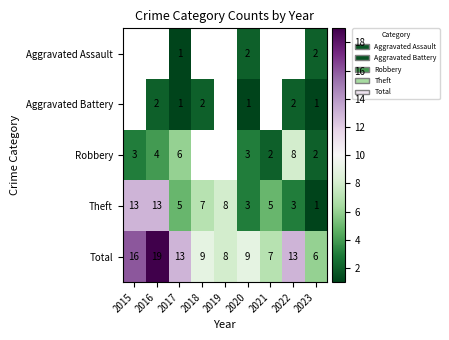

What is the difference between the highest and lowest values at 2020?

8